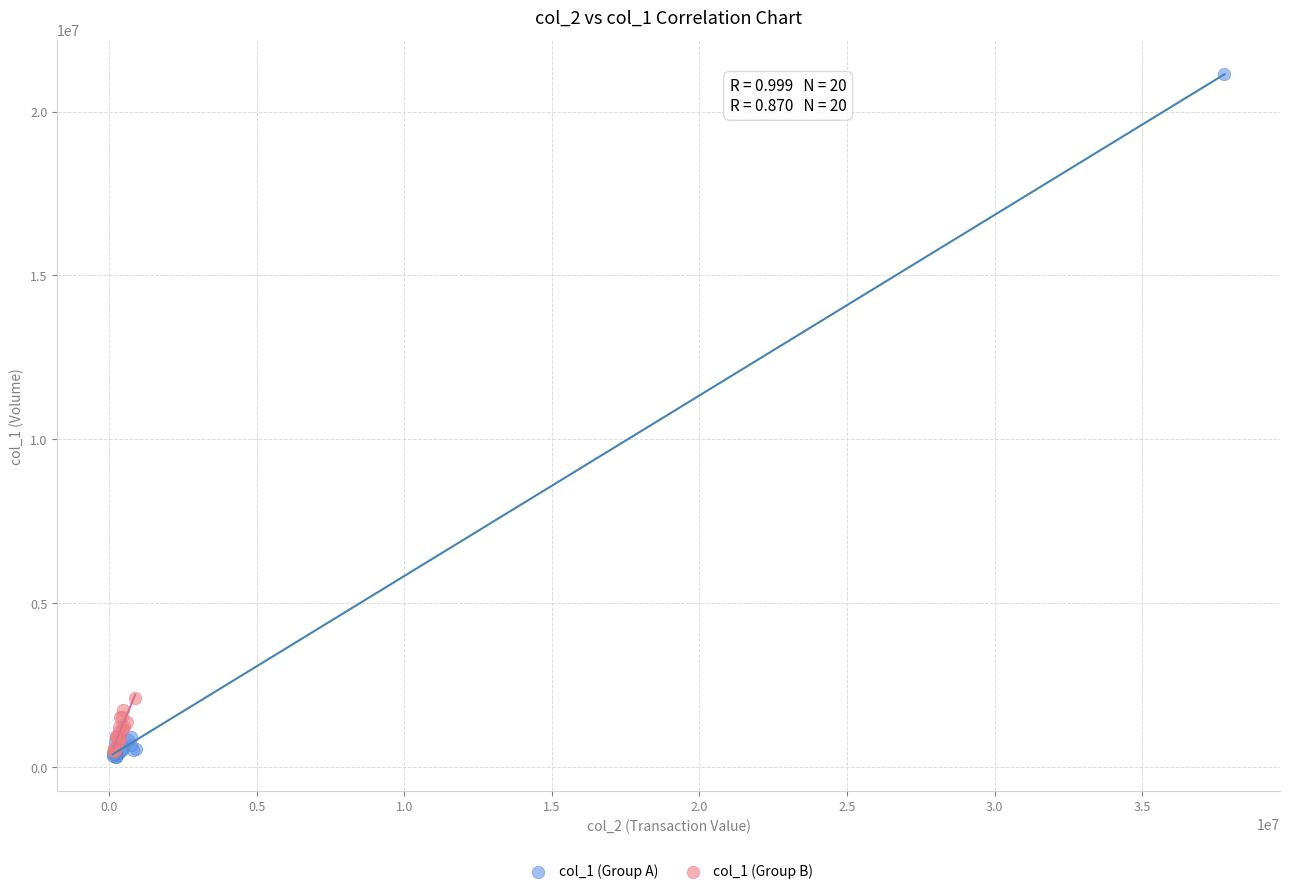

Which series reaches the maximum Y coordinate?

col_1 (Group A)